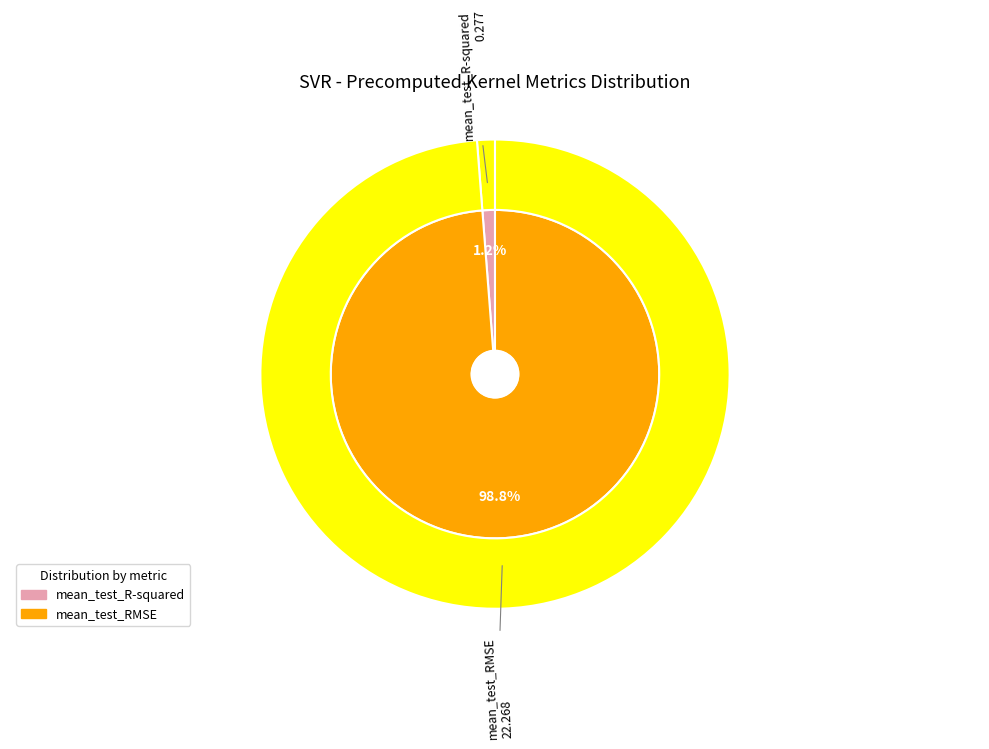

What is the total percentage of mean_test_R-squared and mean_test_RMSE?

100.0%